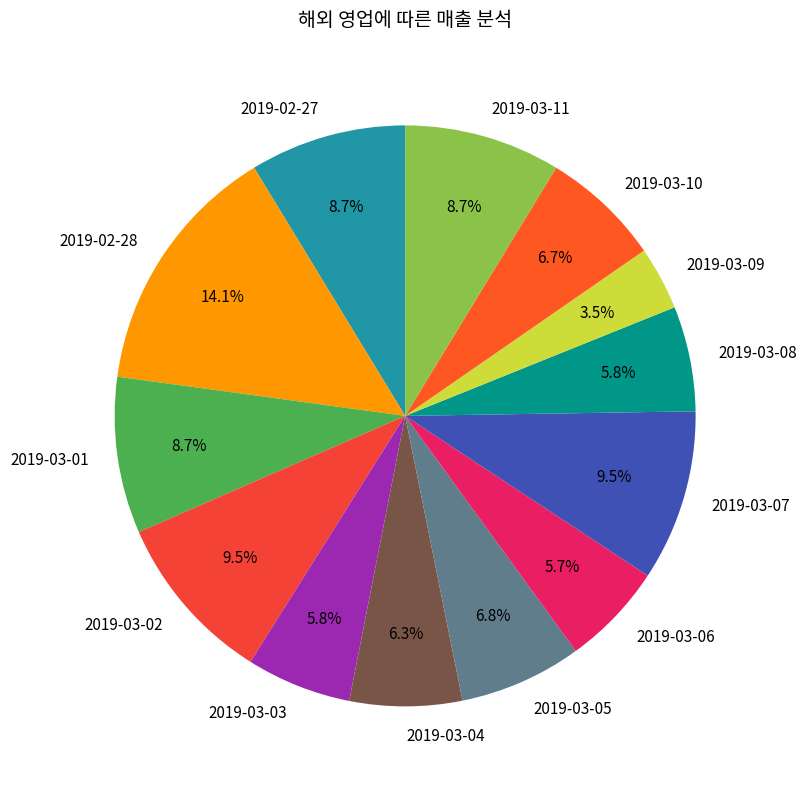

Is there any slice that represents more than half of the pie?

No